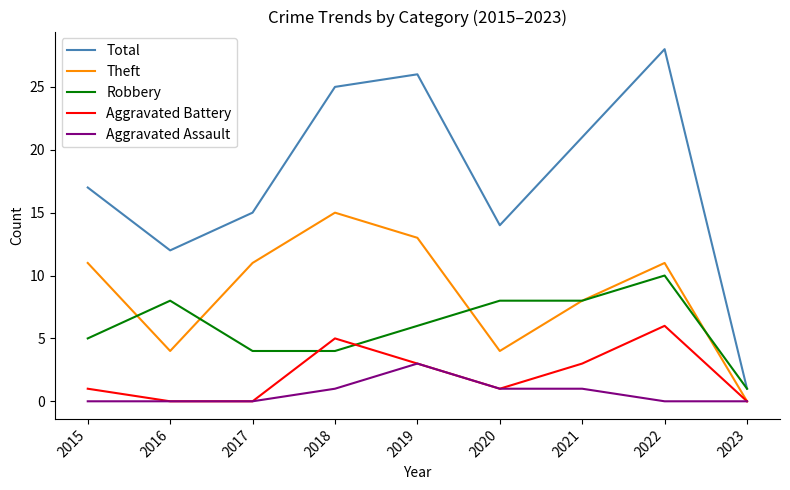

What is the difference between the maximum and minimum values in the Total series?

27